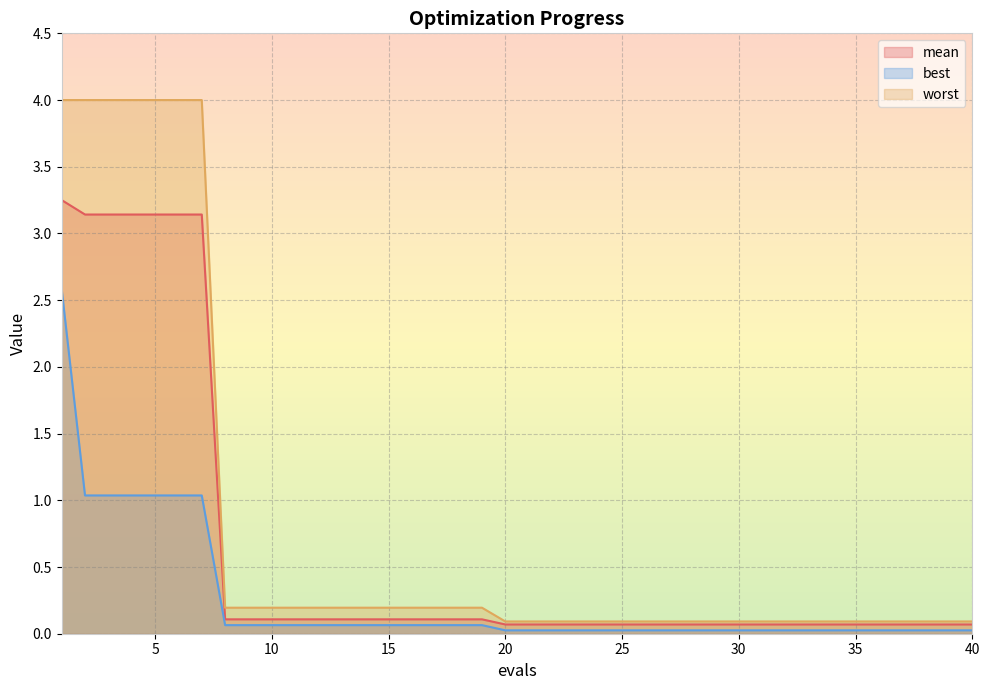

What is the difference between the maximum and minimum values in the best series?

2.6